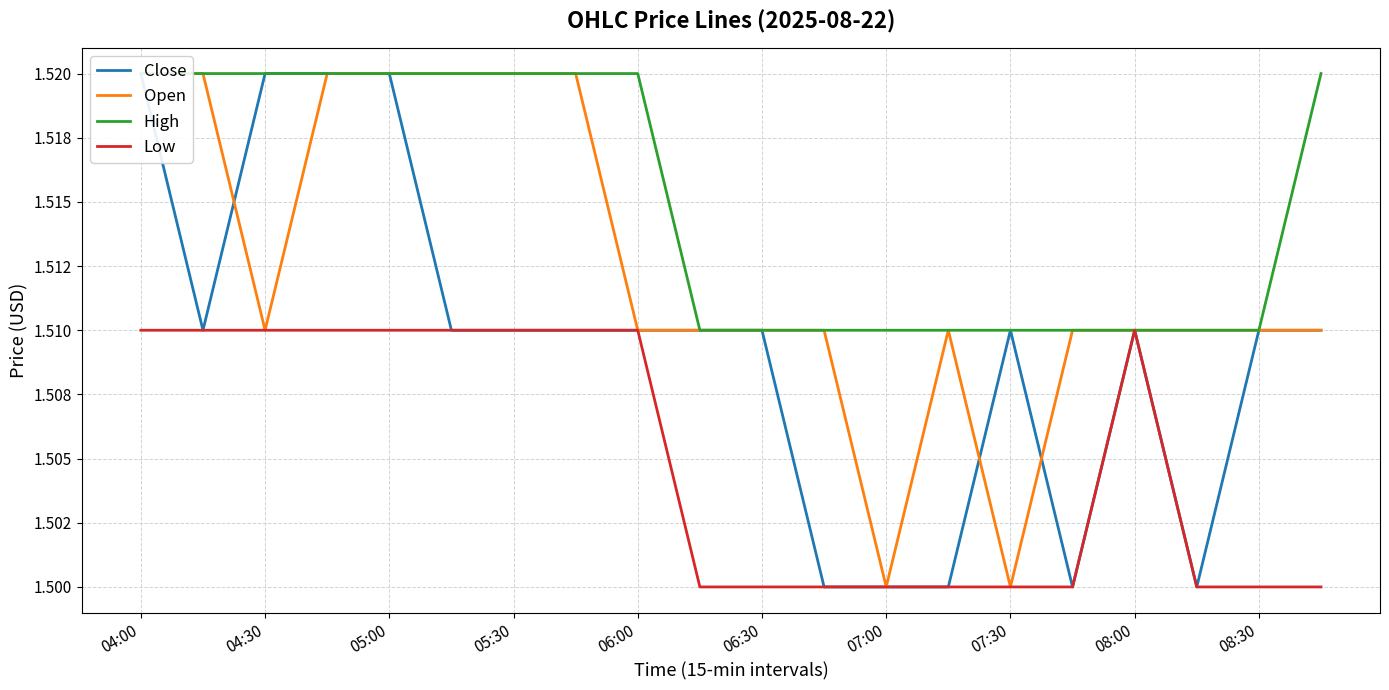

True or false: High and Close intersect in this chart.

False